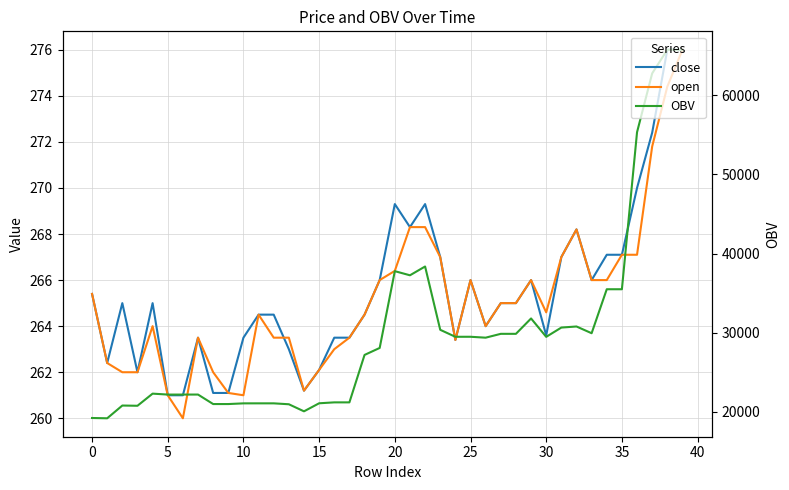

True or false: open and OBV cross at least once.

False